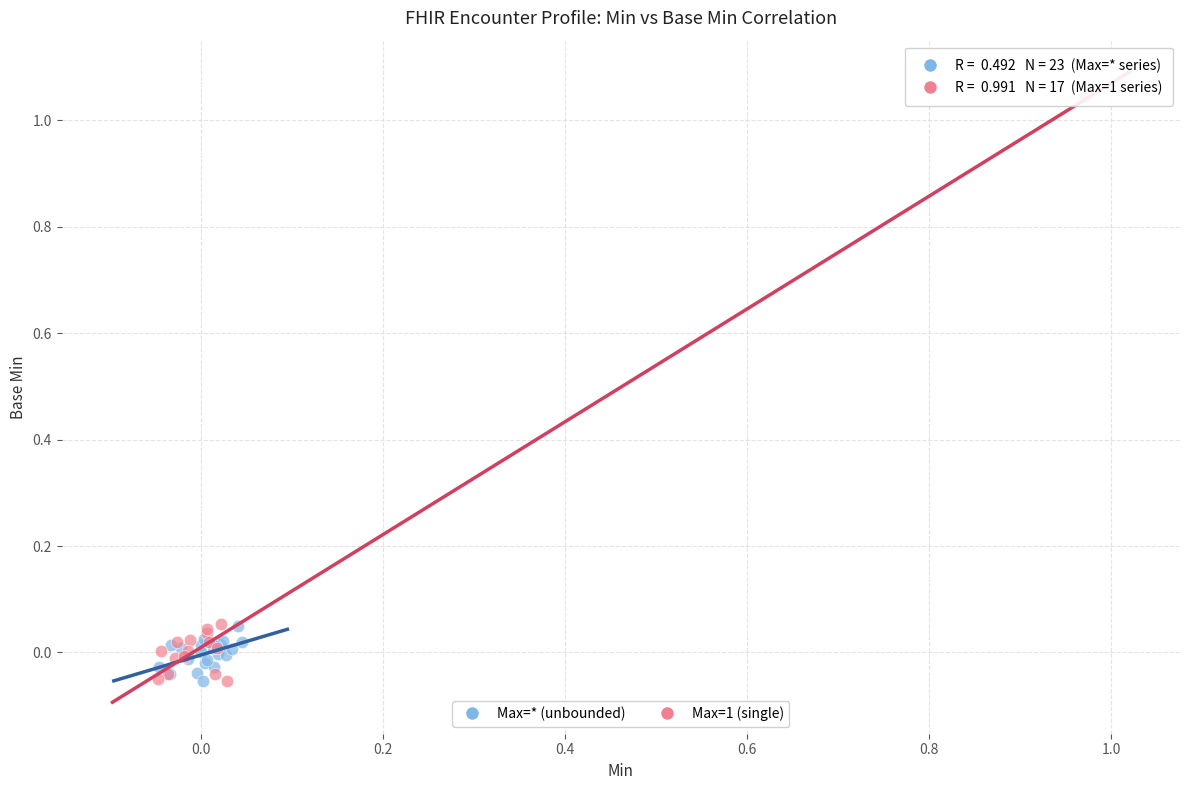

Which series has the widest spread of Y values?

Max=1 (single)